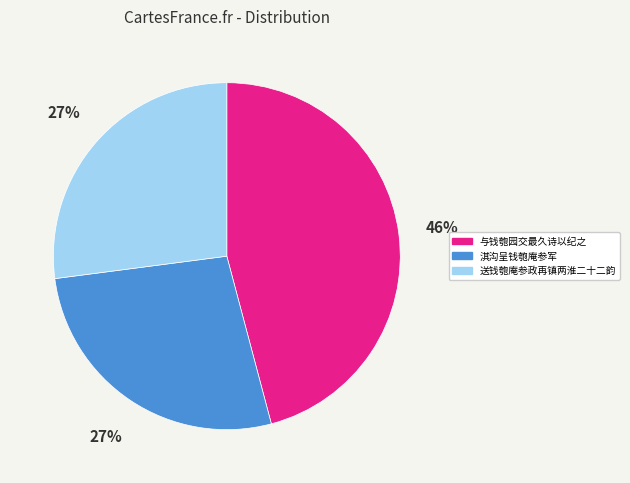

Is 淇沟呈钱匏庵参军 the majority of the pie?

No